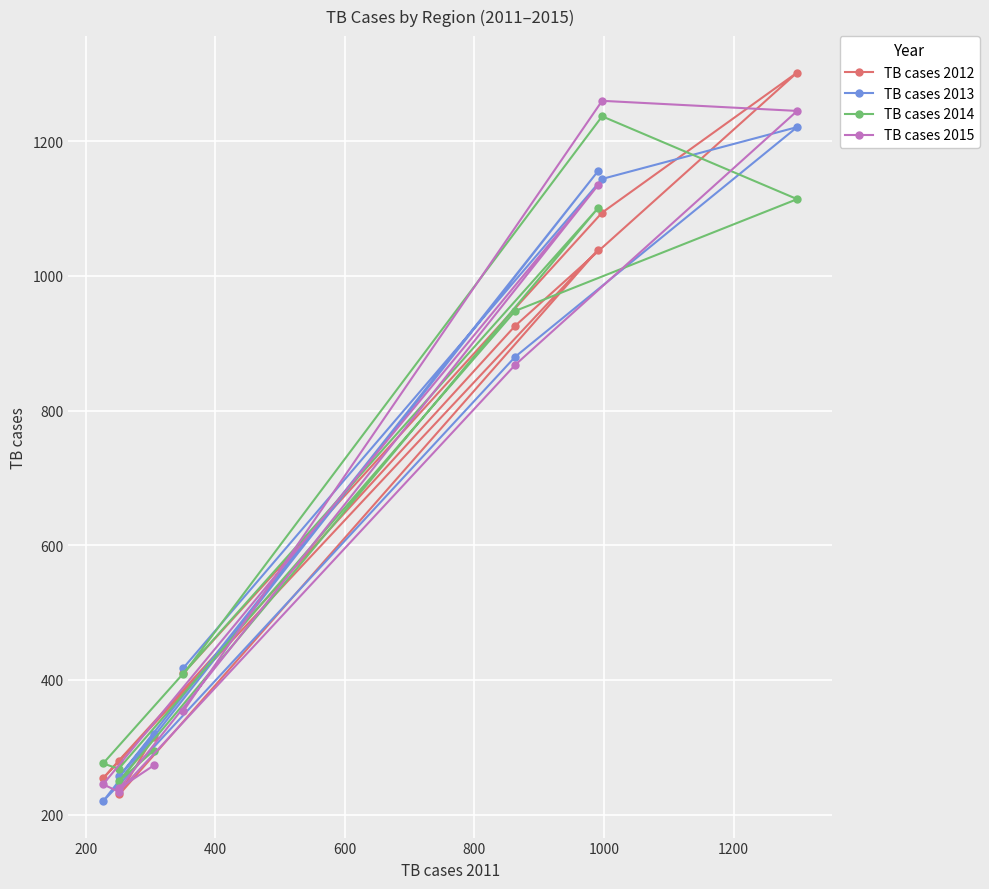

What is the greatest value displayed?

1302